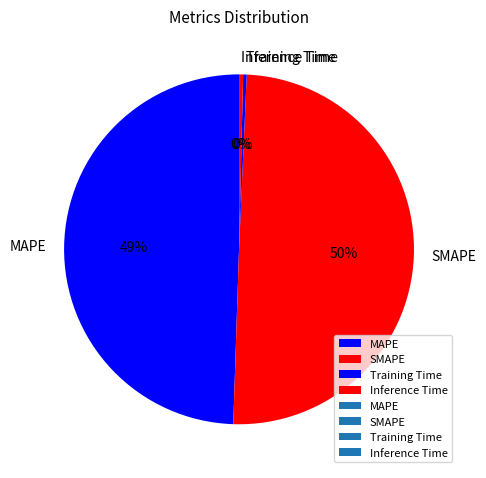

To the nearest percent, what is the average slice percentage?

25%